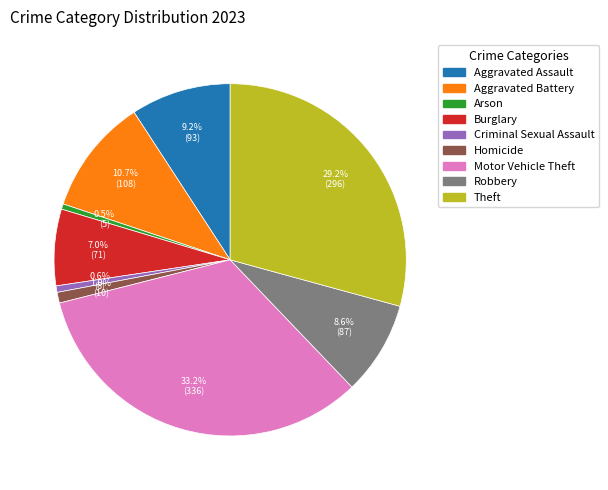

What percentage is the Robbery slice, to the nearest percent?

9%